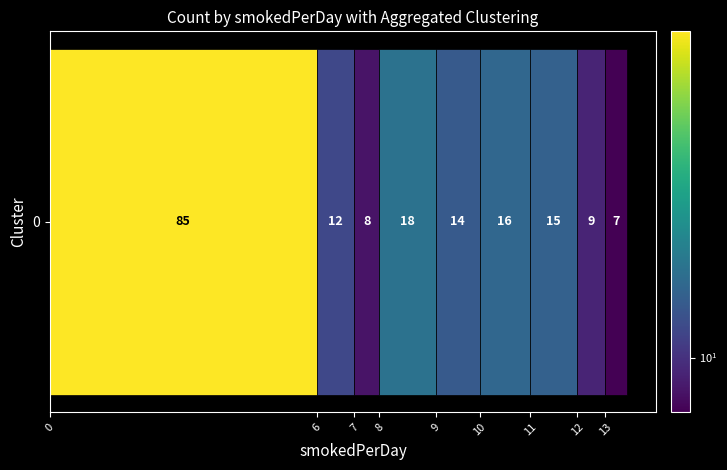

Are the bars grouped side by side (vs. stacked)?

No